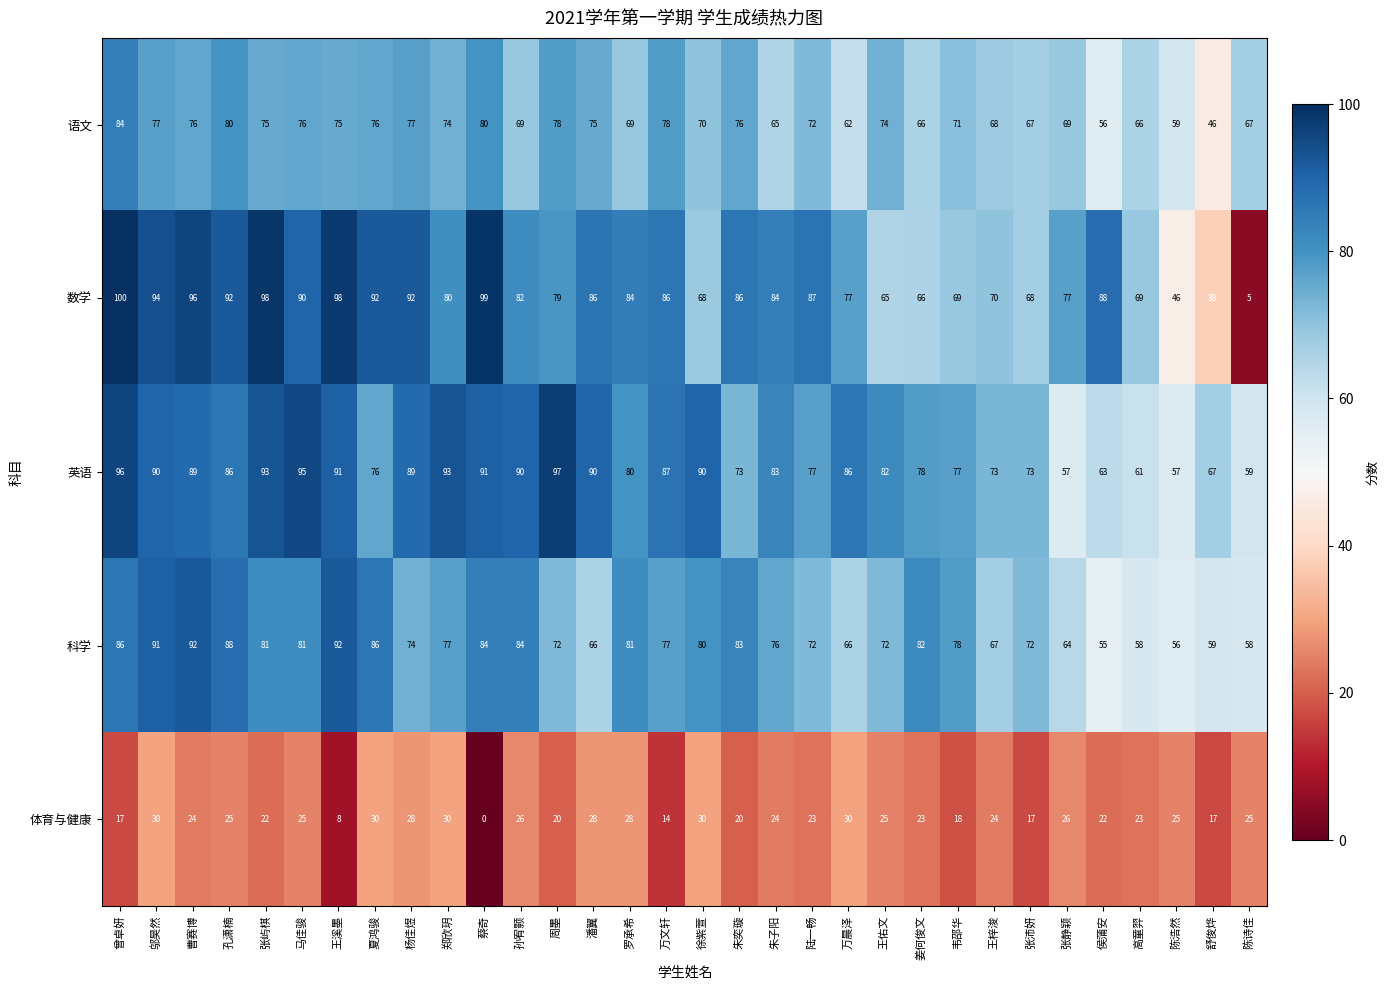

What is the greatest value displayed?

100